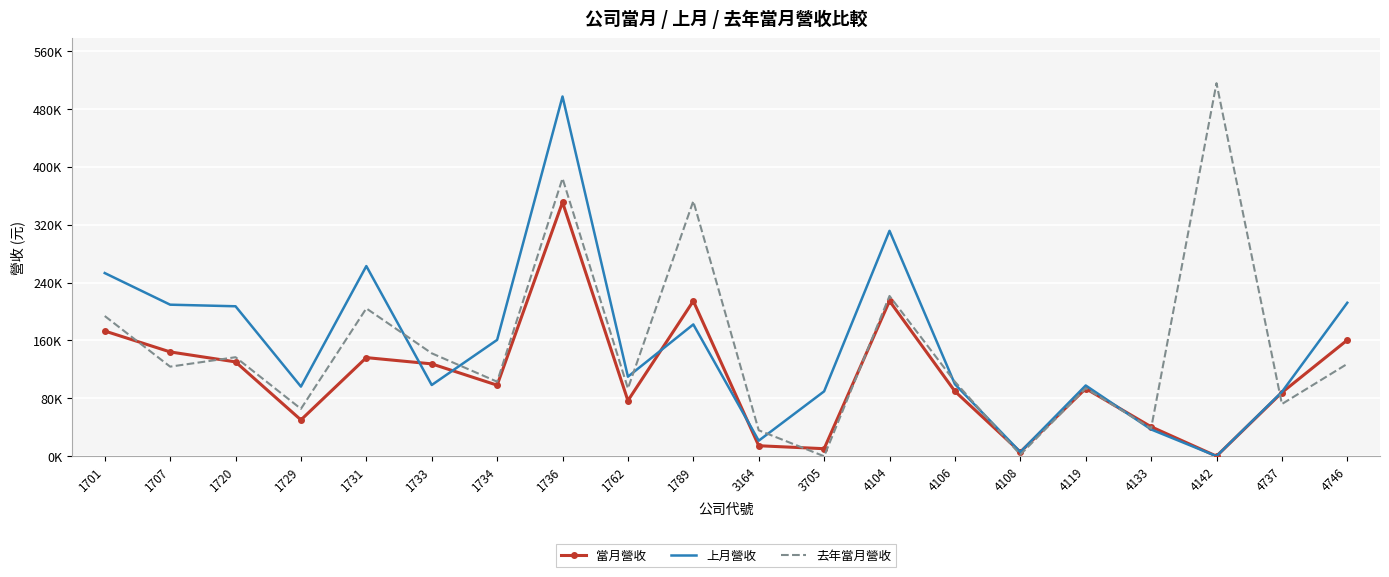

Reading left to right, transcribe all the data shown in this chart.

當月營收: 173104	144196	130413	50232	136328	127667	98228	351049	76863	214569	14523	10441	214621	89750	5796	93519	40761	143	88065	160611
上月營收: 253197	209482	207277	96251	262831	98462	160818	497210	109964	182176	21508	89703	311565	99572	5824	97823	37075	143	88922	212133
去年當月營收: 193823	123840	136889	65531	204340	142290	103042	384090	93679	352698	35890	0	221551	103007	2187	94032	38428	515613	72183	127682